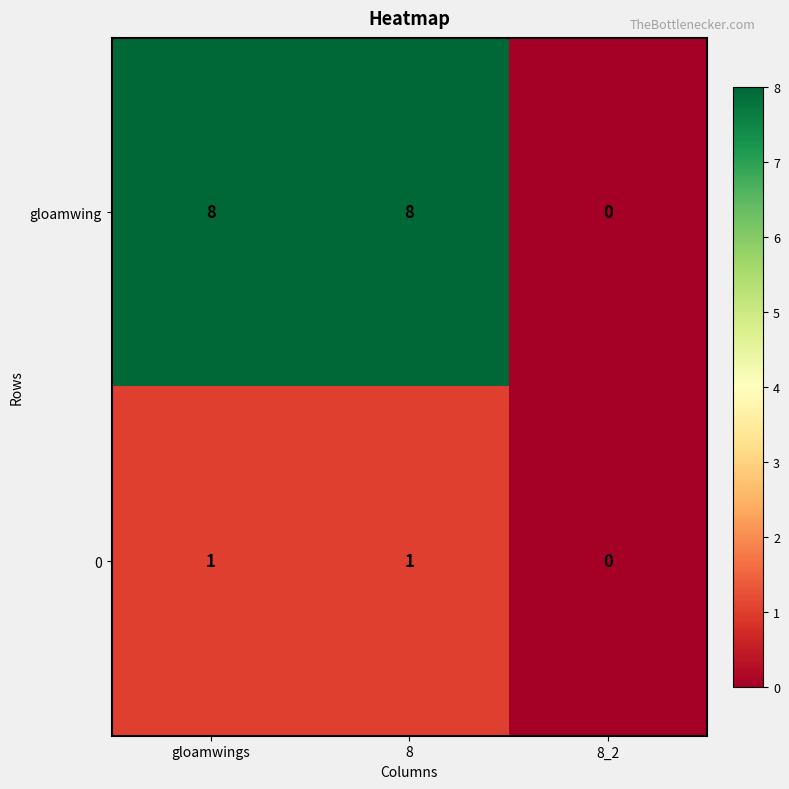

Rank the series by their average value, from lowest to highest.

0, gloamwing